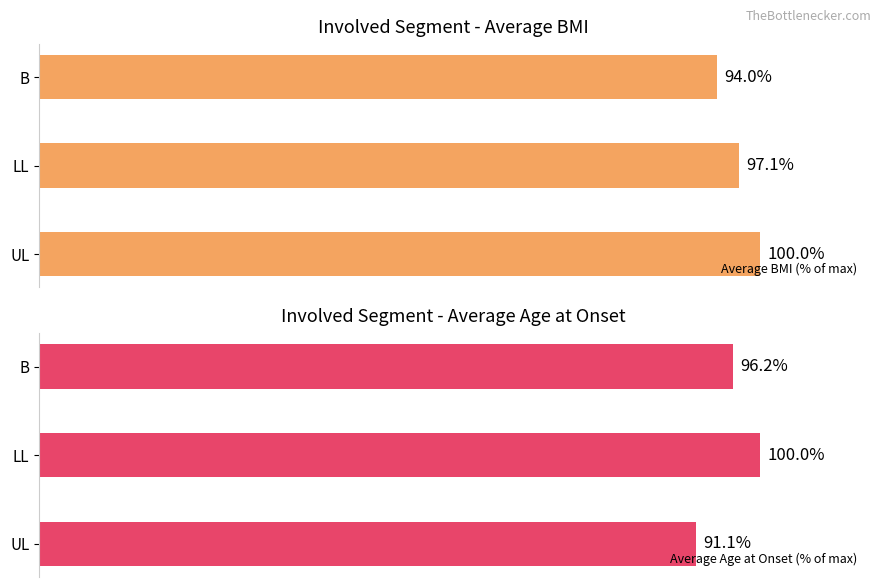

Does the chart contain stacked bars?

No